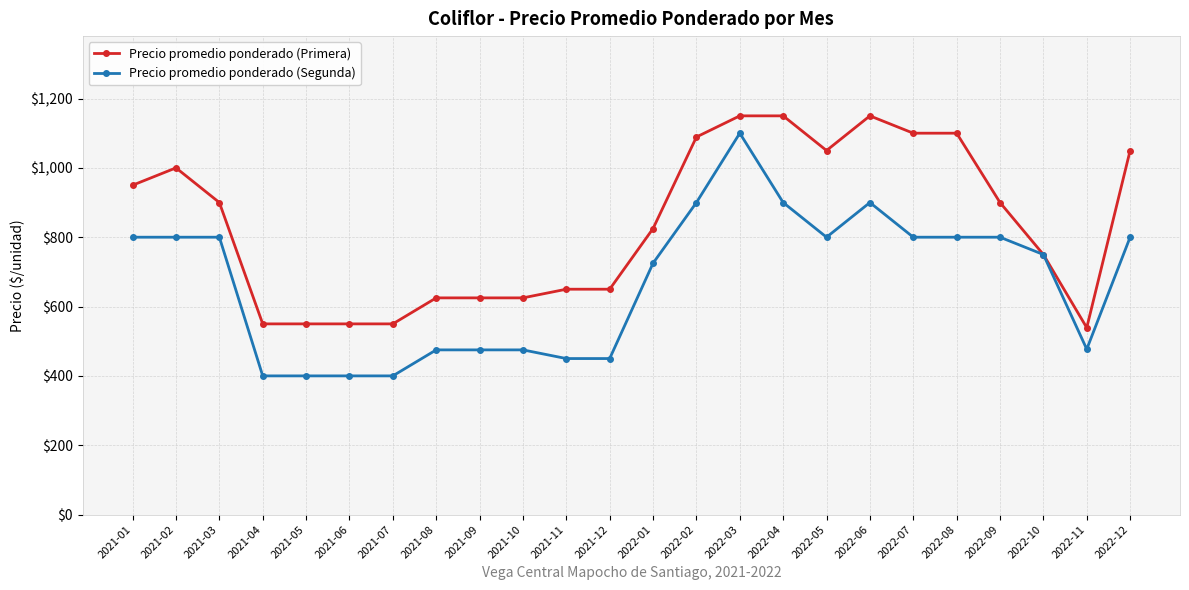

What is the minimum value for Precio promedio ponderado (Segunda)?

400